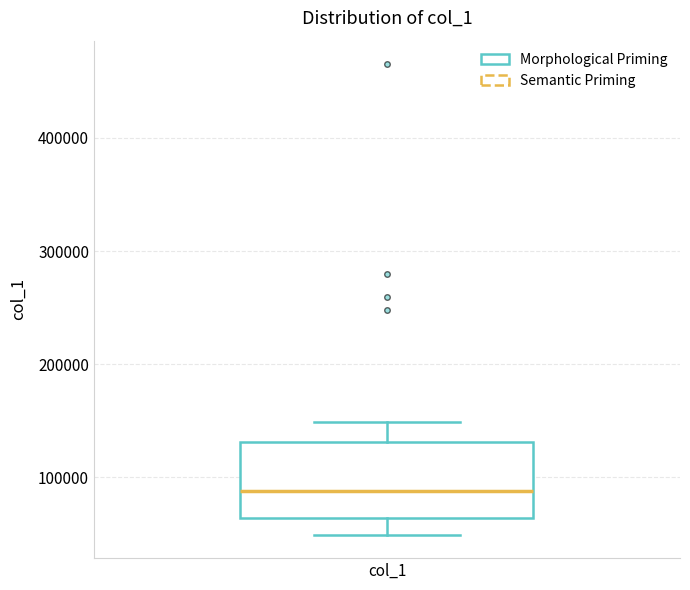

Read this box plot against the y-axis: the position of the median line, the range covered by the box, and the ends of both whiskers. The values are not printed on the chart, so give them approximately, as read against the axis.

median 90000, box 60000 to 130000, whiskers 50000 to 150000